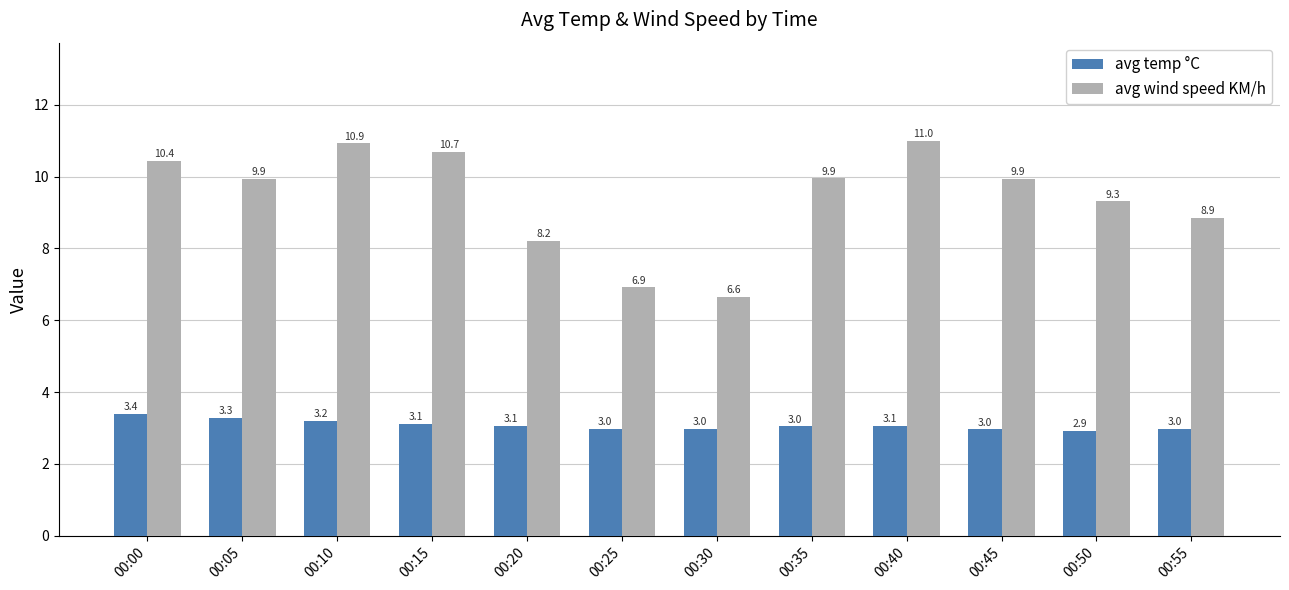

List the series in order of their overall mean, highest first.

avg wind speed KM/h, avg temp °C